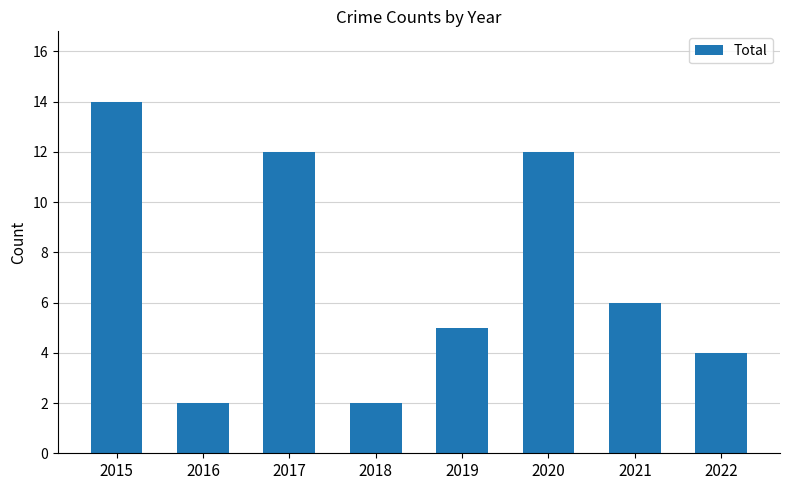

What is the difference between the second highest and minimum values?

10